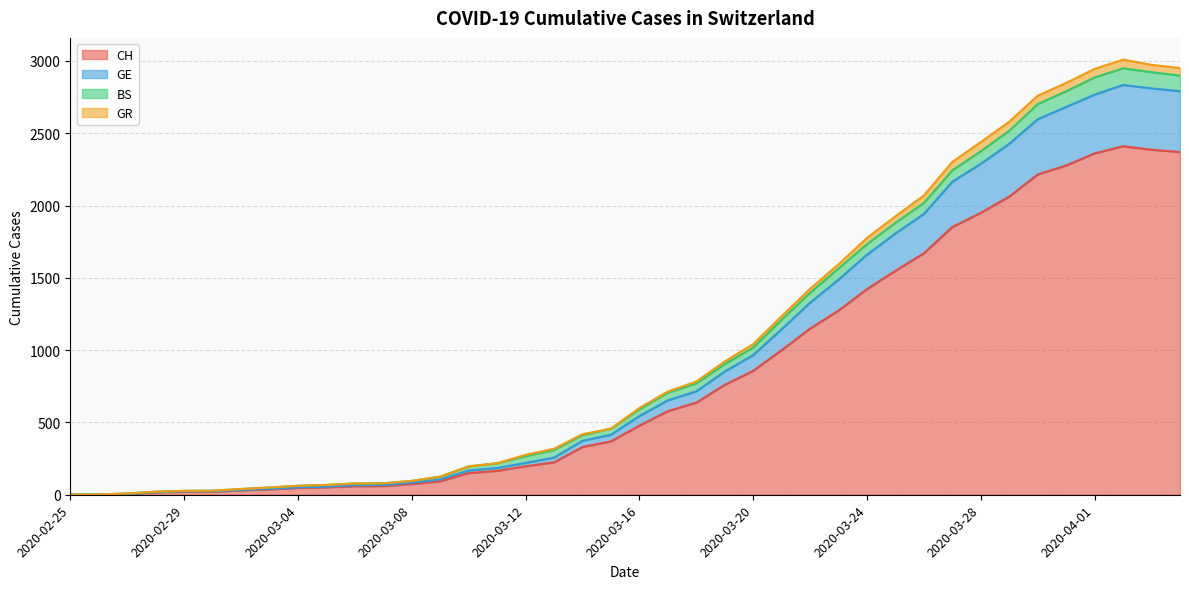

What is the maximum value for CH?

2410